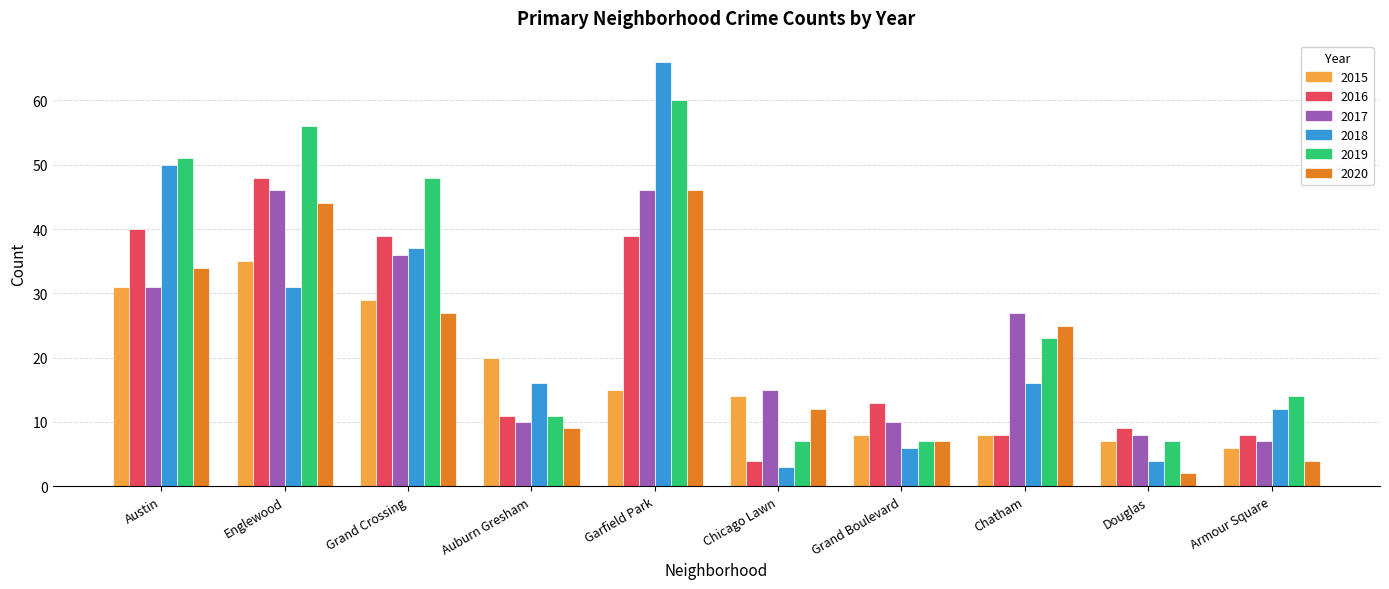

What is the label of the 5th bar from the right?

Chicago Lawn